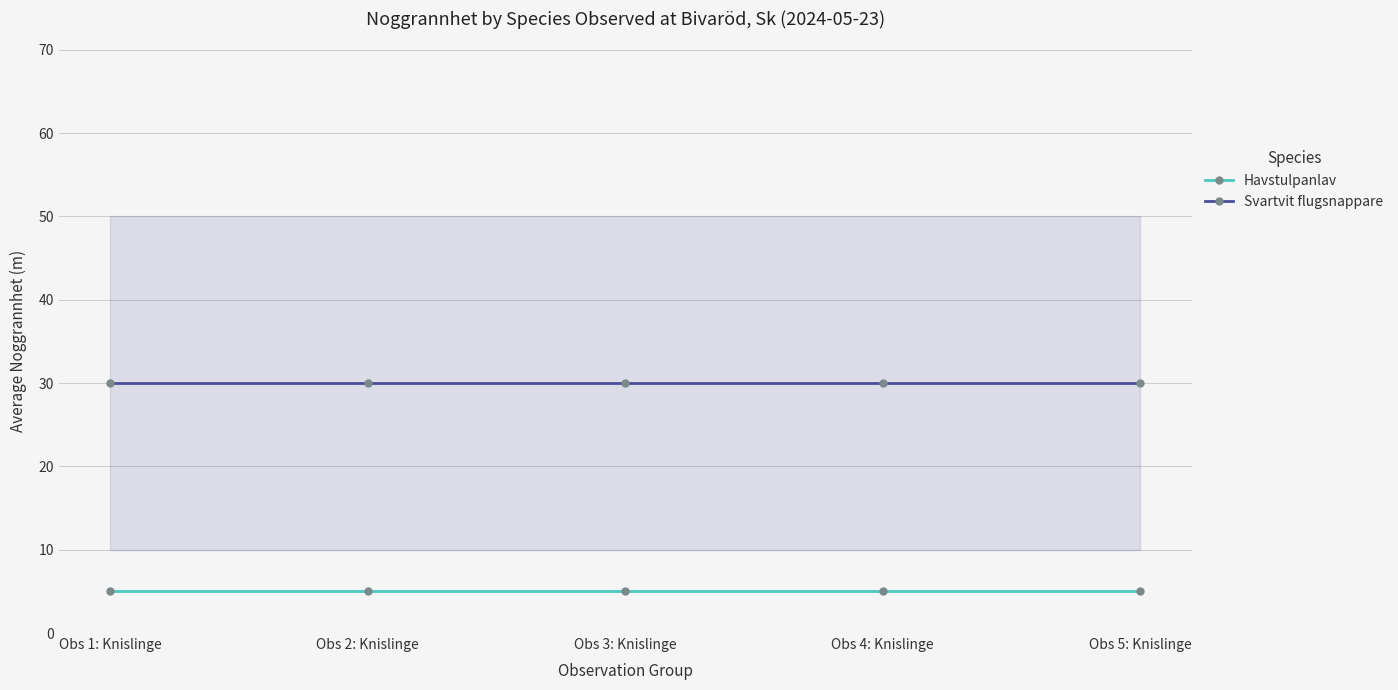

At which category is the sum across all series the highest?

Obs 1: Knislinge